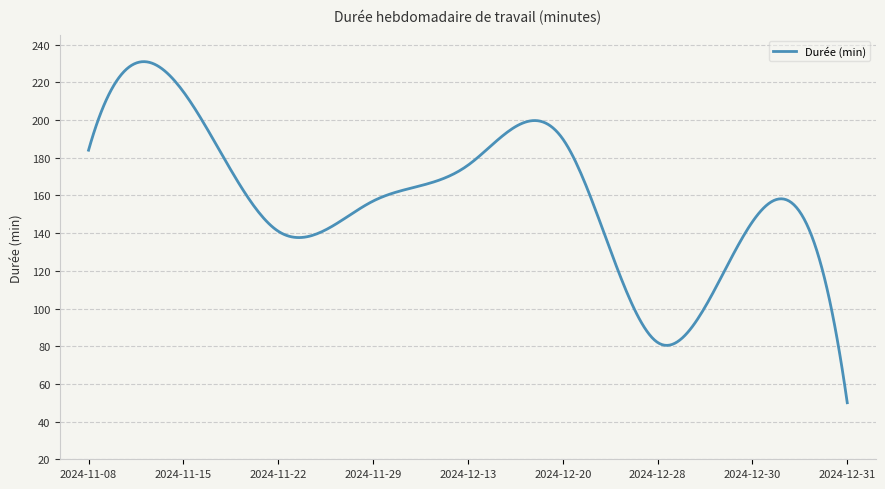

What is the minimum value shown in the chart?

50.0